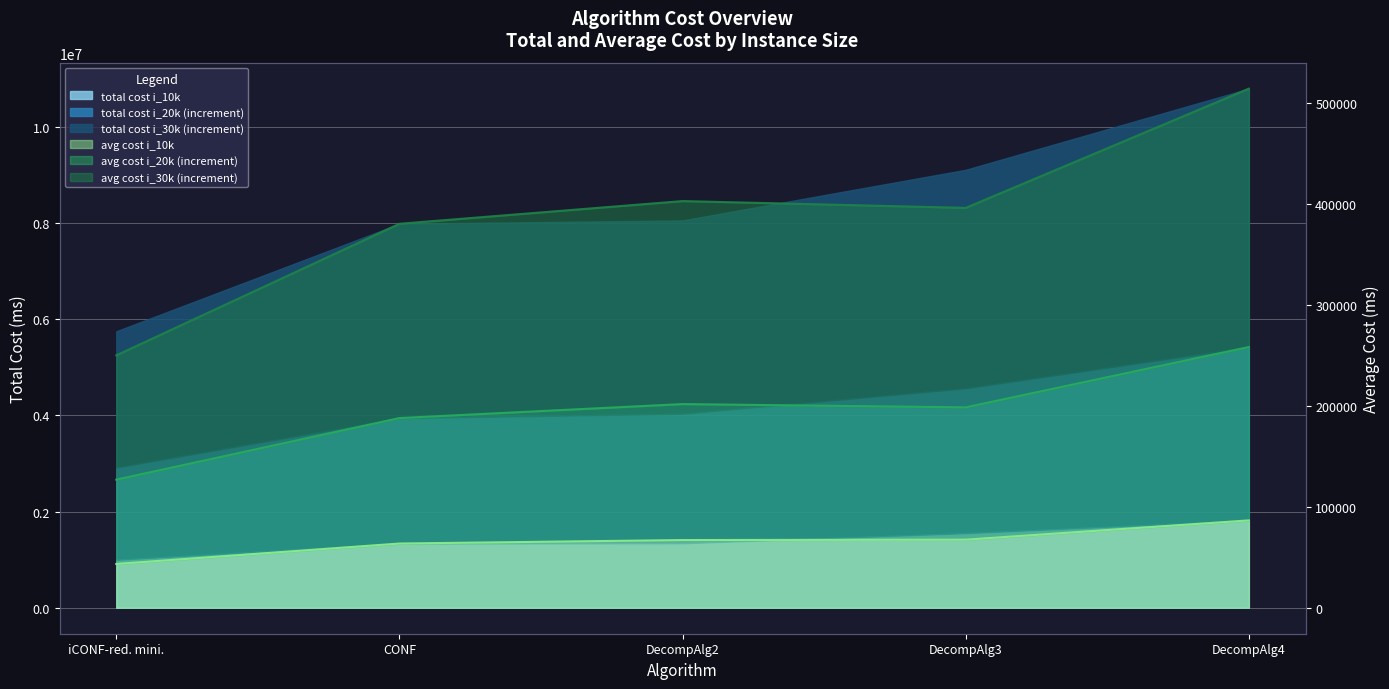

What is the label of the 5th point from the left?

DecompAlg4